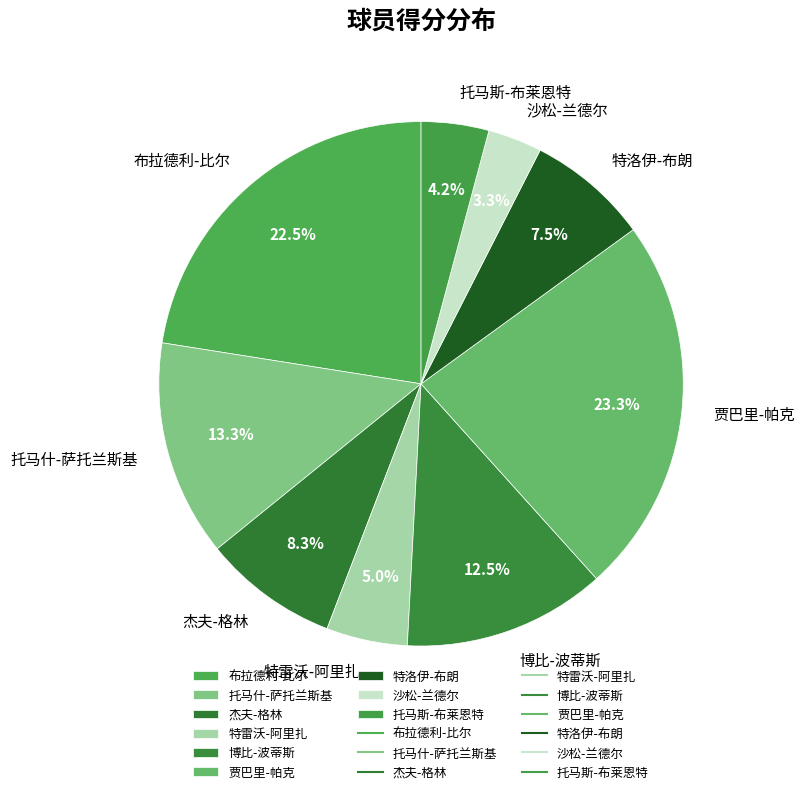

Is there any slice that represents more than half of the pie?

No